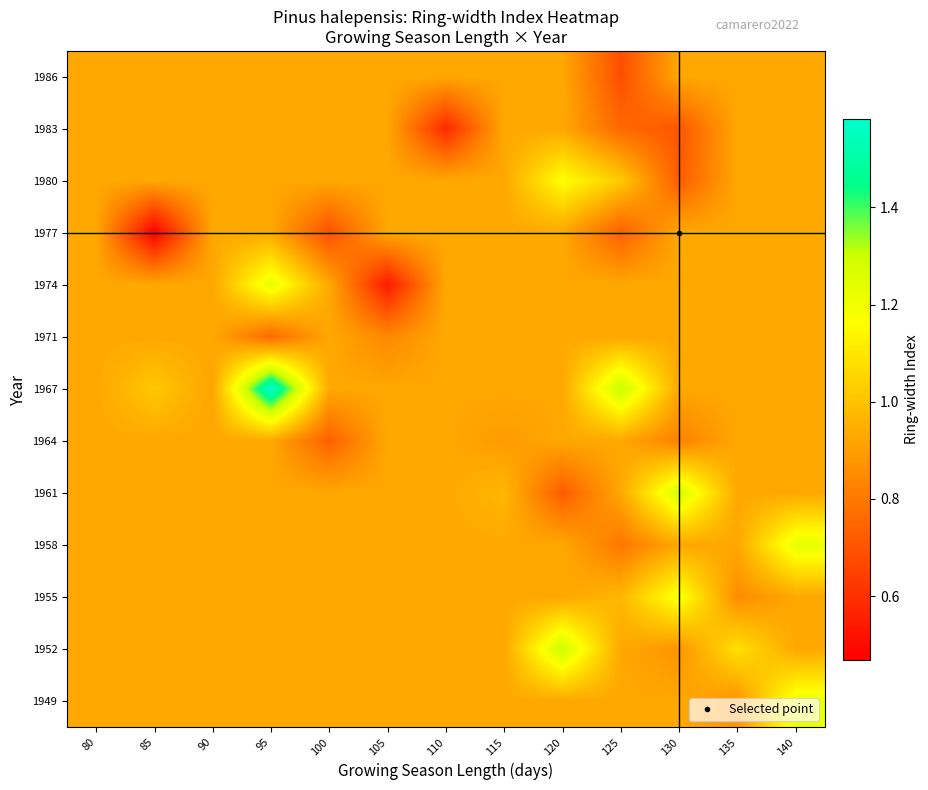

Reading right to left, transcribe all the data shown in this chart.

1949: 140=1.2	135=0.9	130=0.9	125=0.9	120=0.9	115=0.9	110=0.9	105=0.9	100=0.9	95=0.9	90=0.9	85=0.9	80=0.9
1952: 140=0.9	135=1.1	130=0.9	125=0.9	120=1.3	115=0.9	110=0.9	105=0.9	100=0.9	95=0.9	90=0.9	85=0.9	80=0.9
1955: 140=0.9	135=0.9	130=1.2	125=1.0	120=0.9	115=0.9	110=0.9	105=0.9	100=0.9	95=0.9	90=0.9	85=0.9	80=0.9
1958: 140=1.2	135=0.9	130=0.9	125=0.8	120=0.9	115=0.9	110=0.9	105=0.9	100=0.9	95=0.9	90=0.9	85=0.9	80=0.9
1961: 140=0.9	135=0.9	130=1.3	125=0.9	120=0.7	115=1.0	110=0.9	105=0.9	100=0.9	95=0.9	90=0.9	85=0.9	80=0.9
1964: 140=0.9	135=0.9	130=0.8	125=0.9	120=0.9	115=0.9	110=0.9	105=0.9	100=0.7	95=0.9	90=0.9	85=0.9	80=0.9
1967: 140=0.9	135=0.9	130=0.9	125=1.3	120=0.9	115=0.9	110=0.9	105=0.9	100=0.9	95=1.6	90=0.9	85=1.0	80=0.9
1971: 140=0.9	135=0.9	130=0.9	125=0.9	120=0.9	115=0.9	110=0.9	105=0.8	100=0.9	95=0.8	90=0.9	85=0.9	80=0.9
1974: 140=0.9	135=0.9	130=0.9	125=0.9	120=0.9	115=0.9	110=0.9	105=0.5	100=0.9	95=1.2	90=0.9	85=0.9	80=0.9
1977: 140=0.9	135=0.9	130=0.9	125=0.7	120=0.9	115=0.9	110=0.9	105=0.9	100=0.7	95=0.9	90=0.9	85=0.5	80=0.9
1980: 140=0.9	135=0.9	130=0.7	125=1.0	120=1.2	115=0.9	110=0.9	105=0.9	100=0.9	95=0.9	90=0.9	85=0.9	80=0.9
1983: 140=0.9	135=0.9	130=0.7	125=0.8	120=0.9	115=0.9	110=0.6	105=0.9	100=0.9	95=0.9	90=0.9	85=0.9	80=0.9
1986: 140=0.9	135=0.9	130=0.9	125=0.7	120=0.9	115=0.9	110=0.9	105=0.9	100=0.9	95=0.9	90=0.9	85=0.9	80=0.9